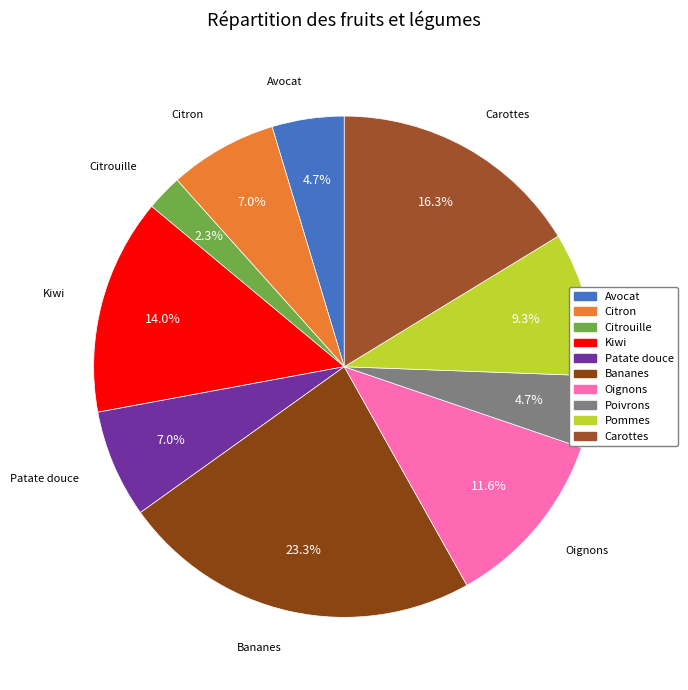

The Oignons slice represents 12% of the pie. True or false?

True